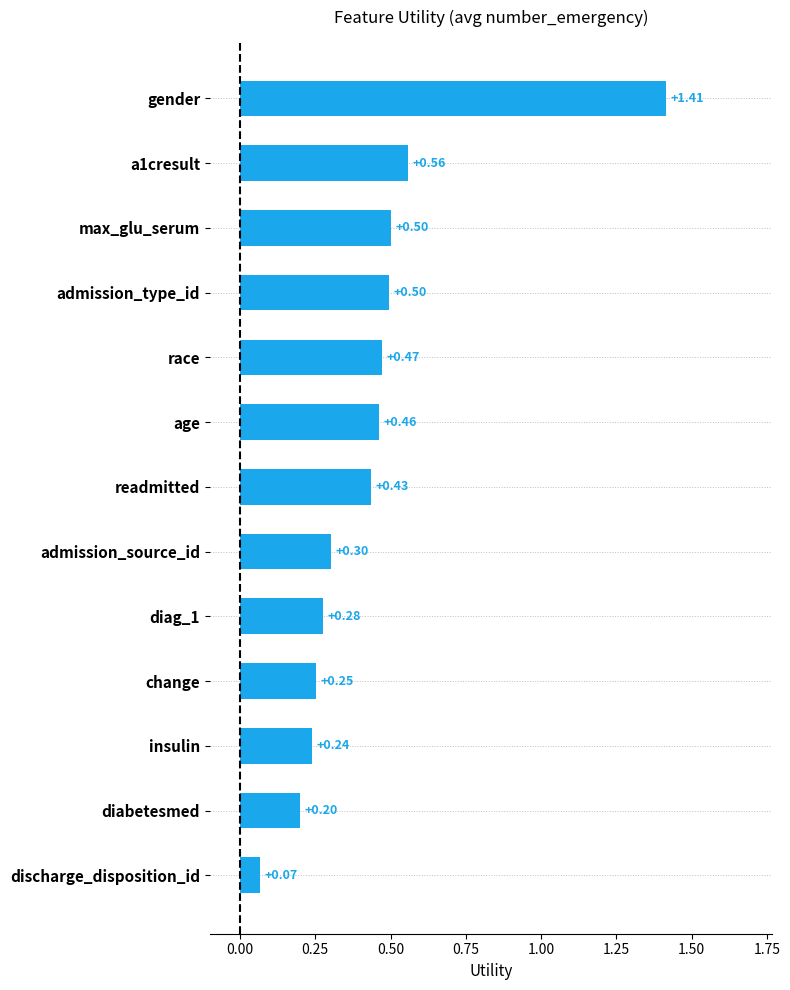

Which category has the lowest value across all series?

discharge_disposition_id